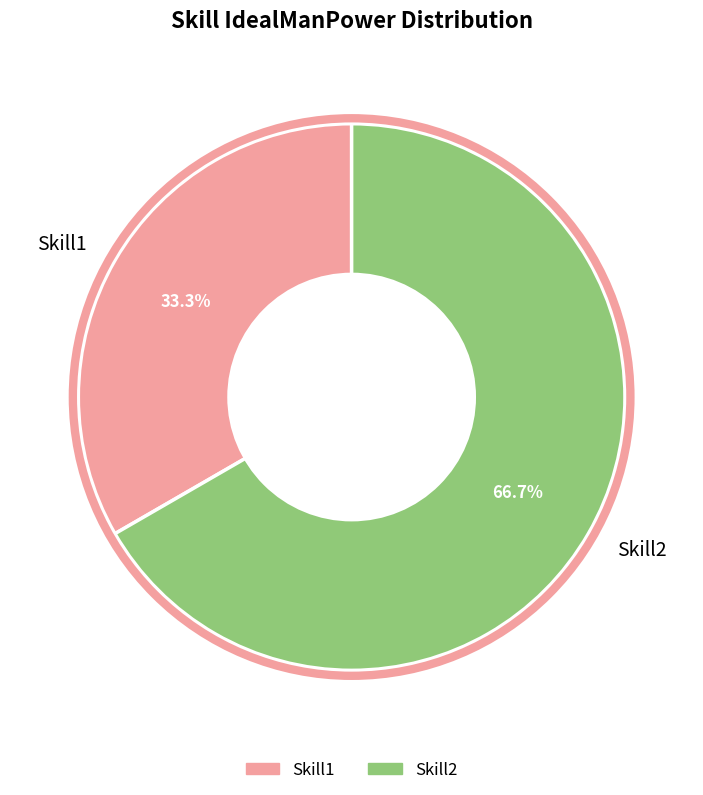

What is the smallest slice in the pie chart?

Skill1